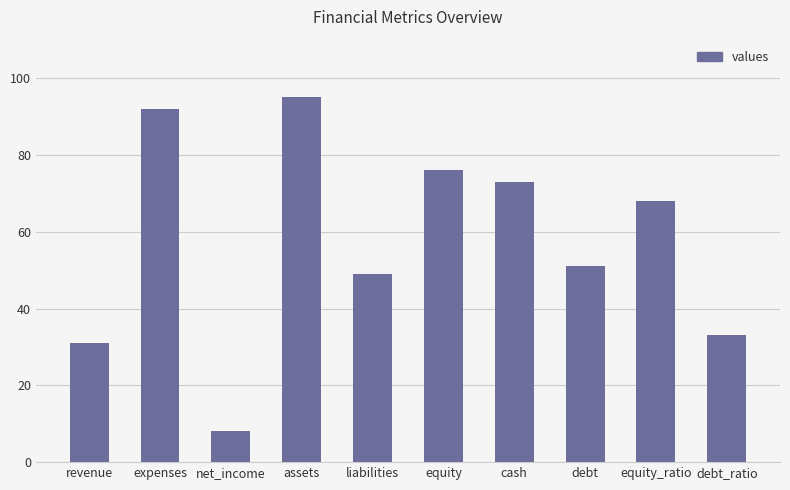

Reading right to left, extract all data points from this chart.

debt_ratio=33	equity_ratio=68	debt=51	cash=73	equity=76	liabilities=49	assets=95	net_income=8	expenses=92	revenue=31